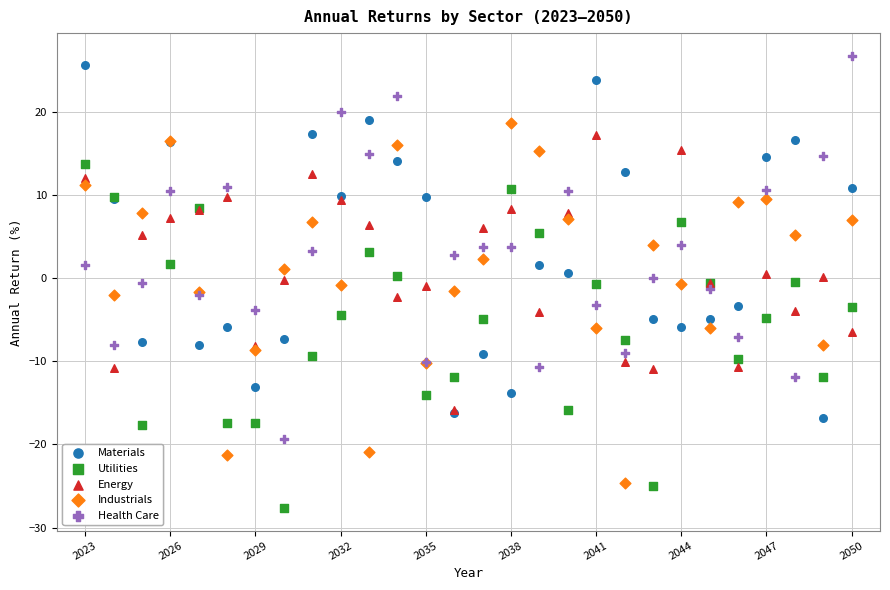

Which series reaches the maximum Y coordinate?

Health Care